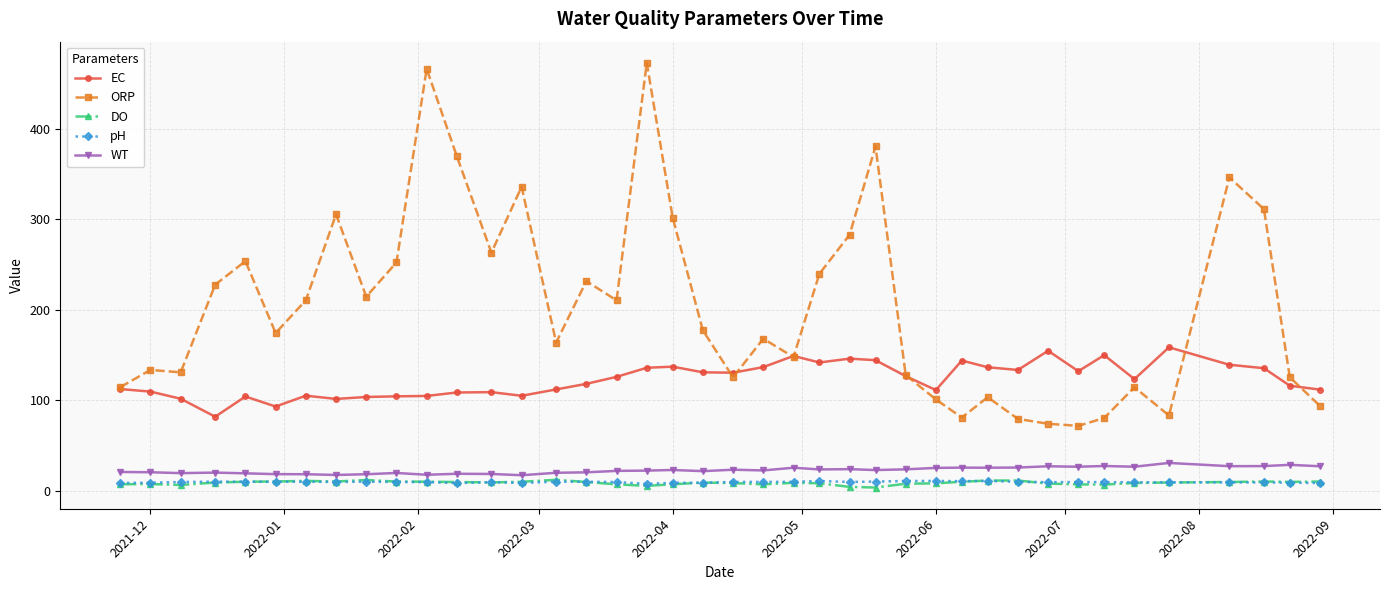

True or false: DO and EC cross at least once.

False